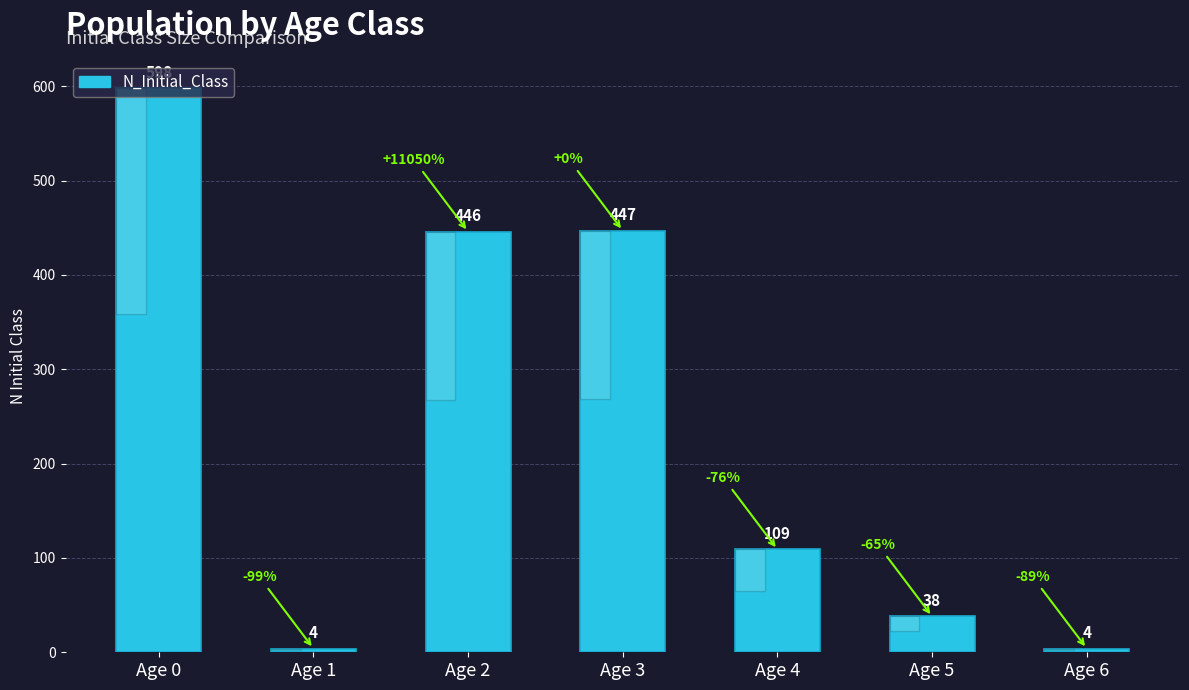

The value at Age 0 is 598. True or false?

True